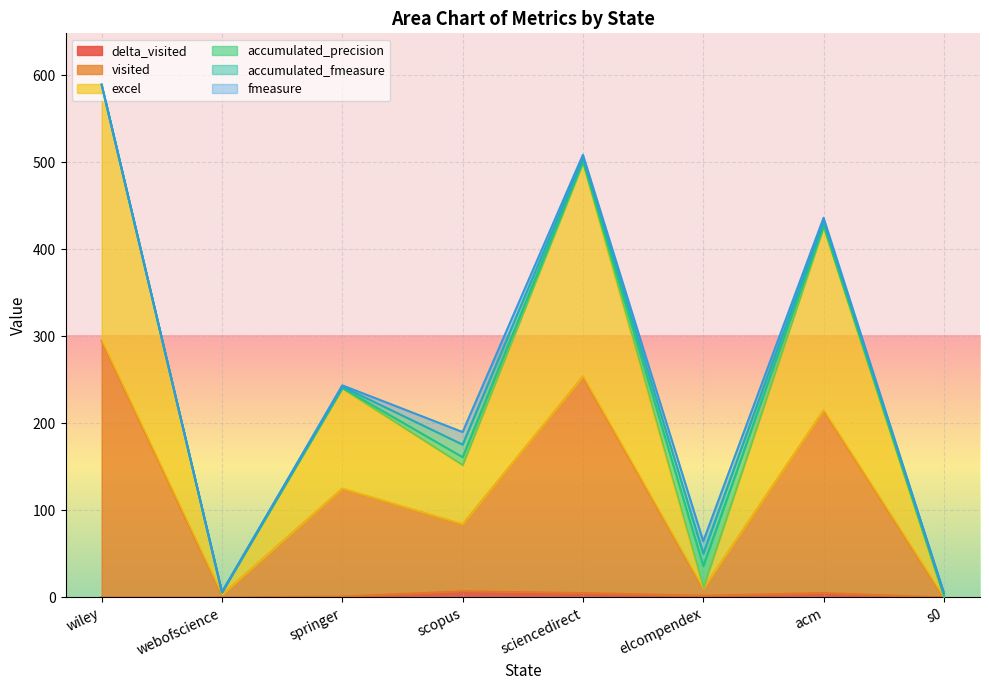

At which category is the sum across all series the highest?

wiley